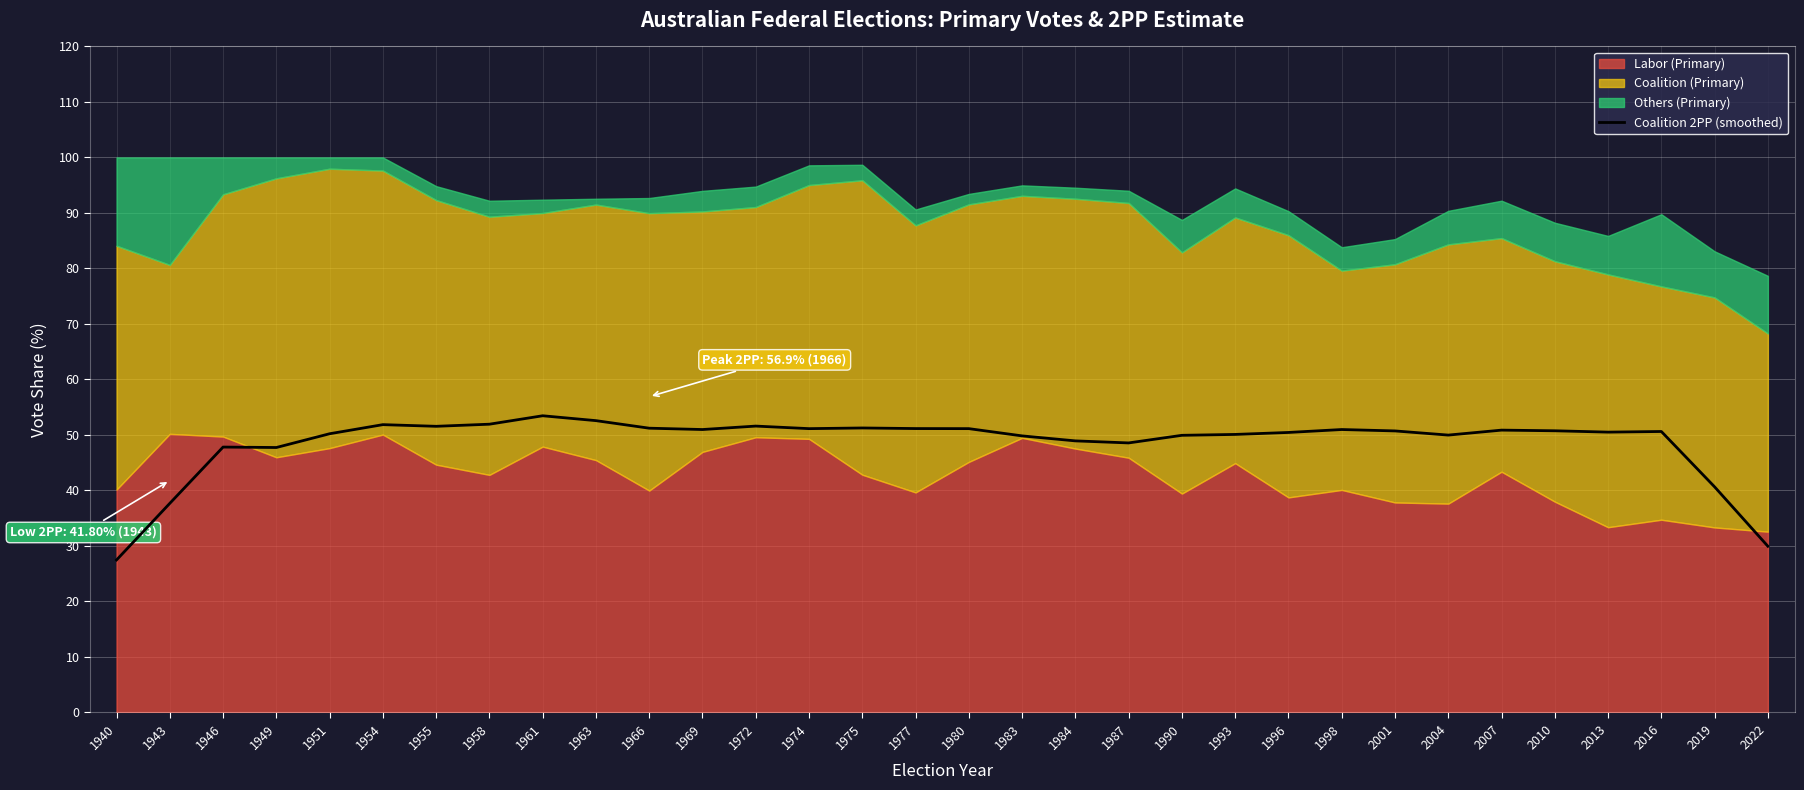

Reading right to left, transcribe all the data shown in this chart.

2022=30.0	2019=40.6	2016=50.6	2013=50.5	2010=50.8	2007=50.9	2004=50.0	2001=50.7	1998=51.0	1996=50.5	1993=50.1	1990=49.9	1987=48.6	1984=48.9	1983=49.8	1980=51.1	1977=51.2	1975=51.3	1974=51.1	1972=51.6	1969=51.0	1966=51.2	1963=52.6	1961=53.5	1958=51.9	1955=51.6	1954=51.9	1951=50.2	1949=47.7	1946=47.8	1943=37.7	1940=27.5